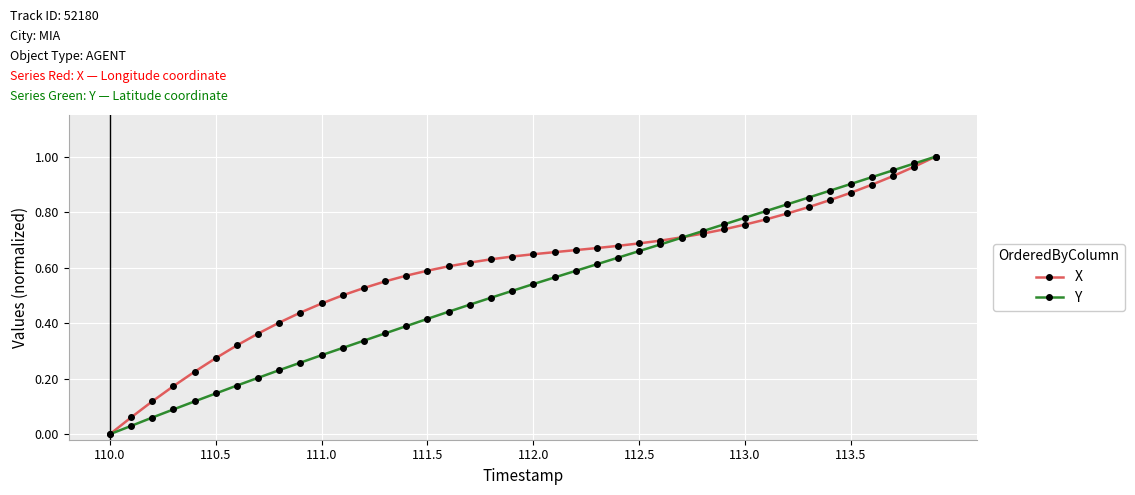

True or false: Y has more than 0 interior local peaks.

False